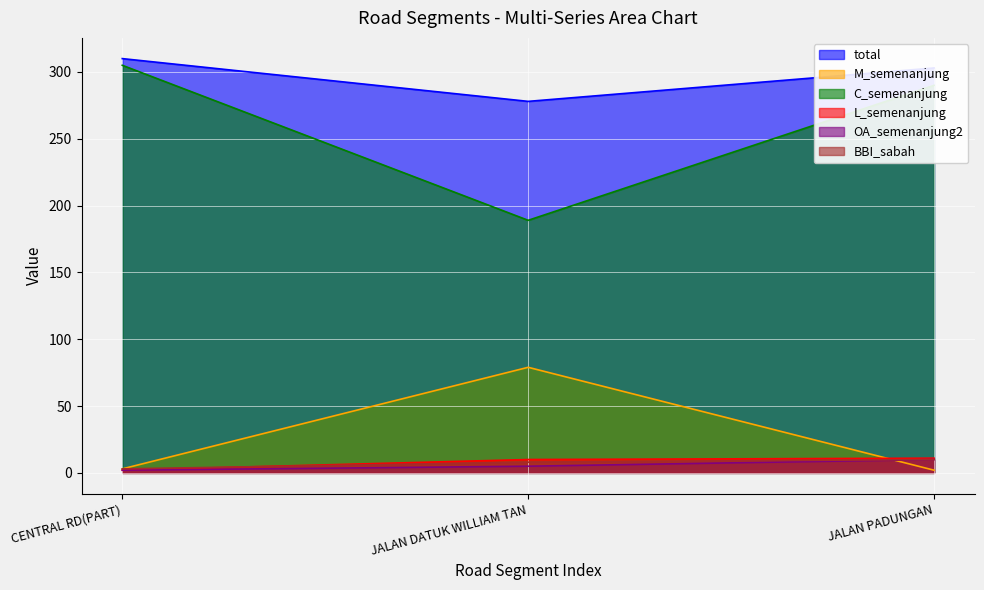

Which series has the largest total across all categories?

total